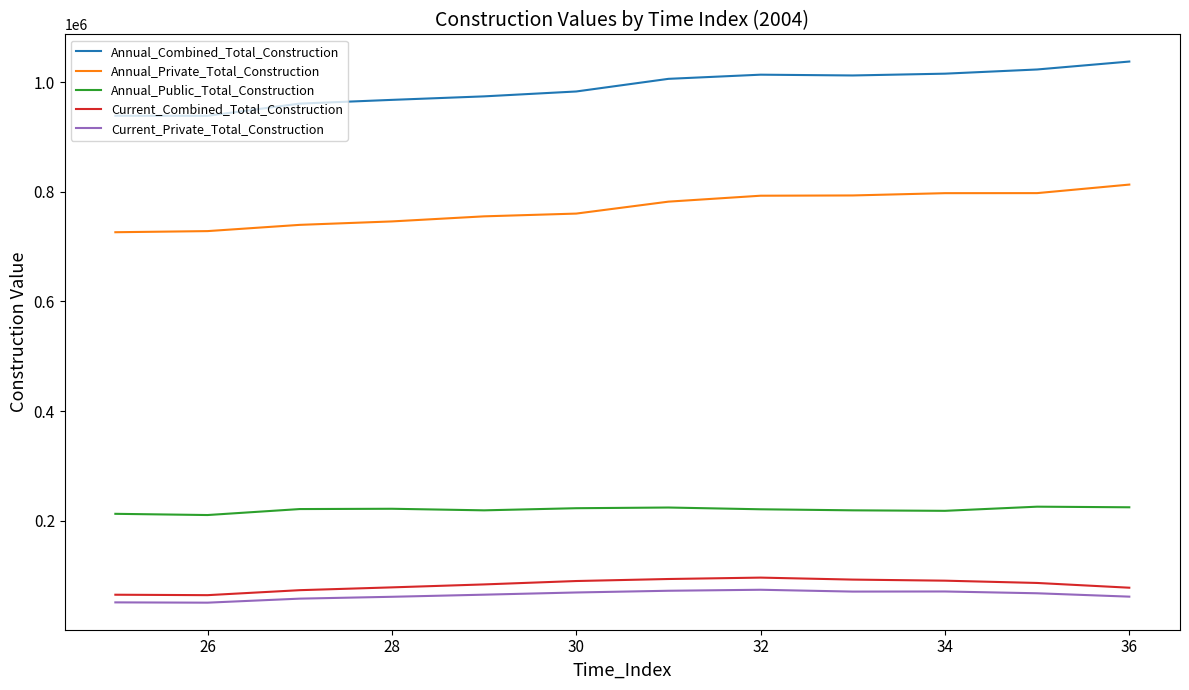

What is the minimum value shown in the chart?

50449